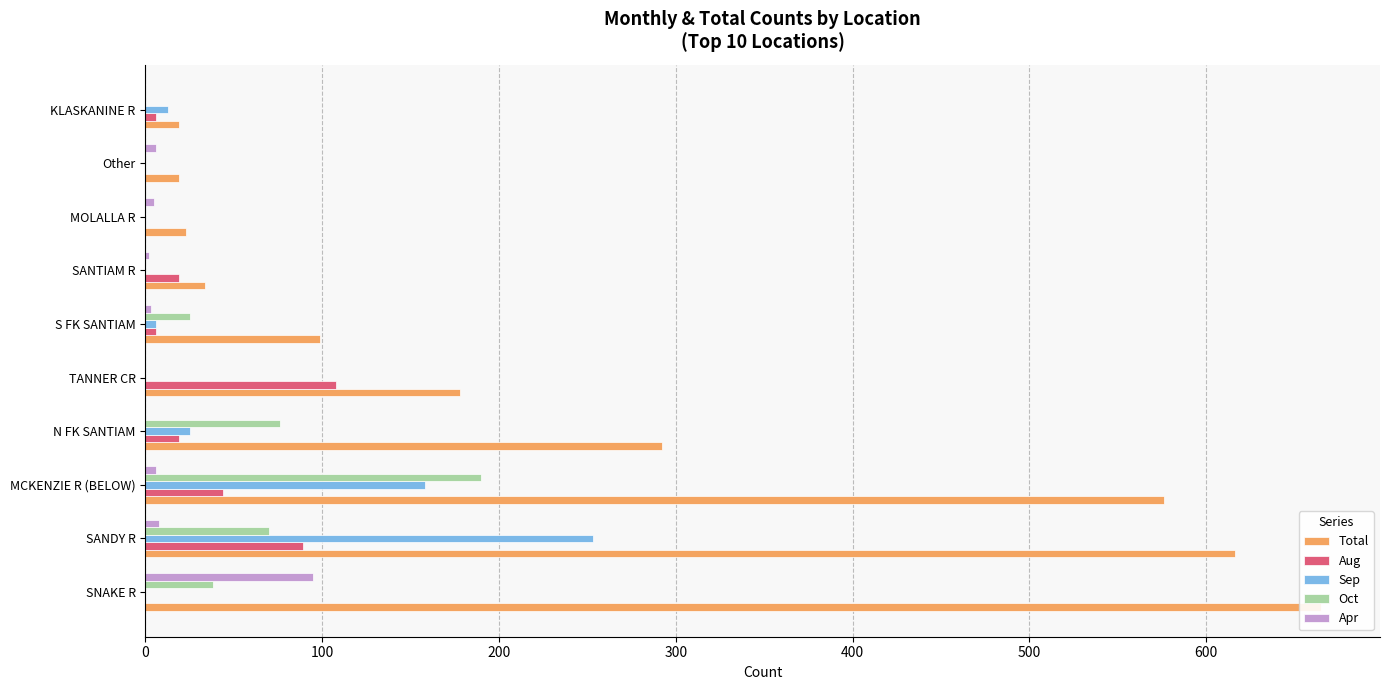

What is the average value of the Total series?

252